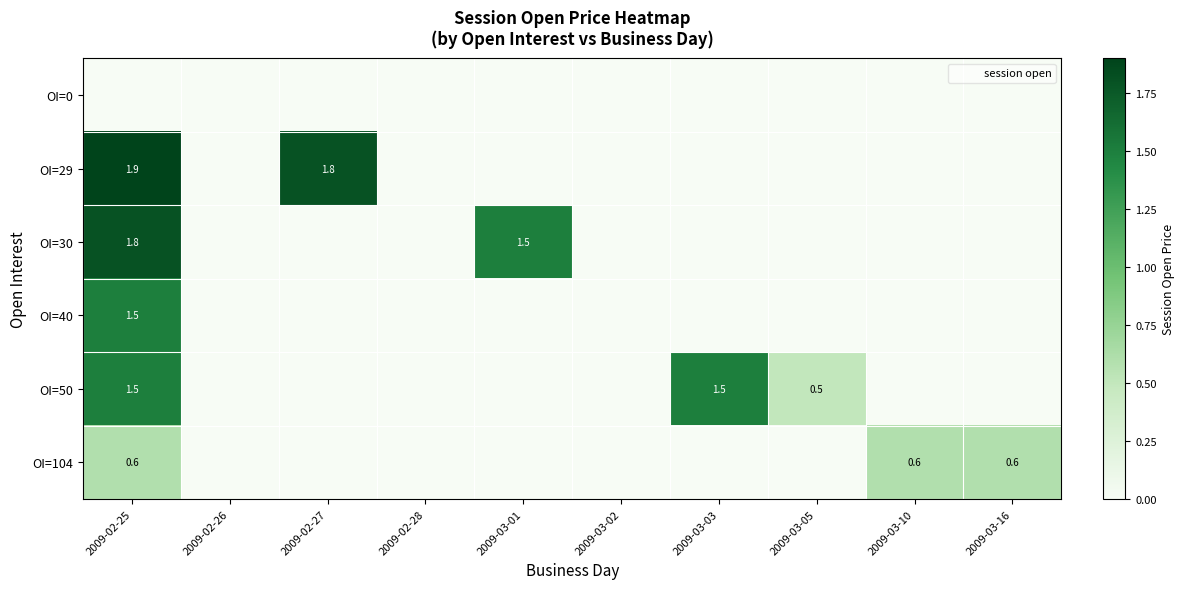

Rank the categories by OI=30 value from lowest to highest.

2009-02-26, 2009-02-27, 2009-02-28, 2009-03-02, 2009-03-03, 2009-03-05, 2009-03-10, 2009-03-16, 2009-03-01, 2009-02-25